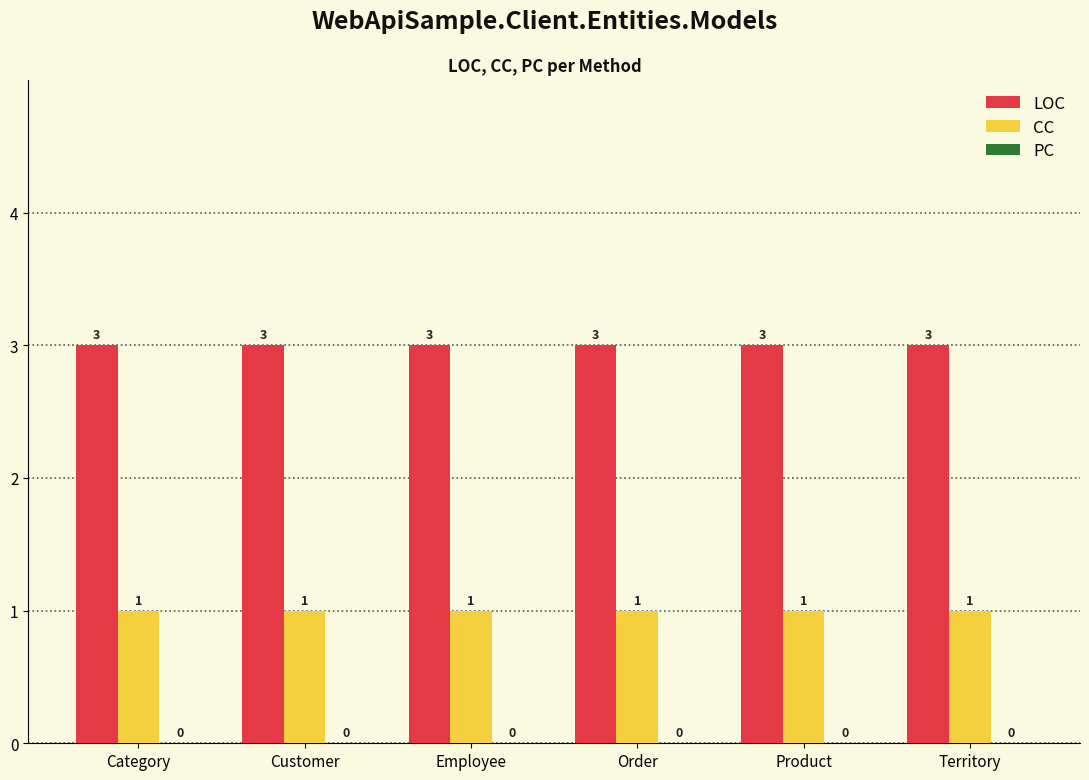

Which series has the largest total across all categories?

LOC